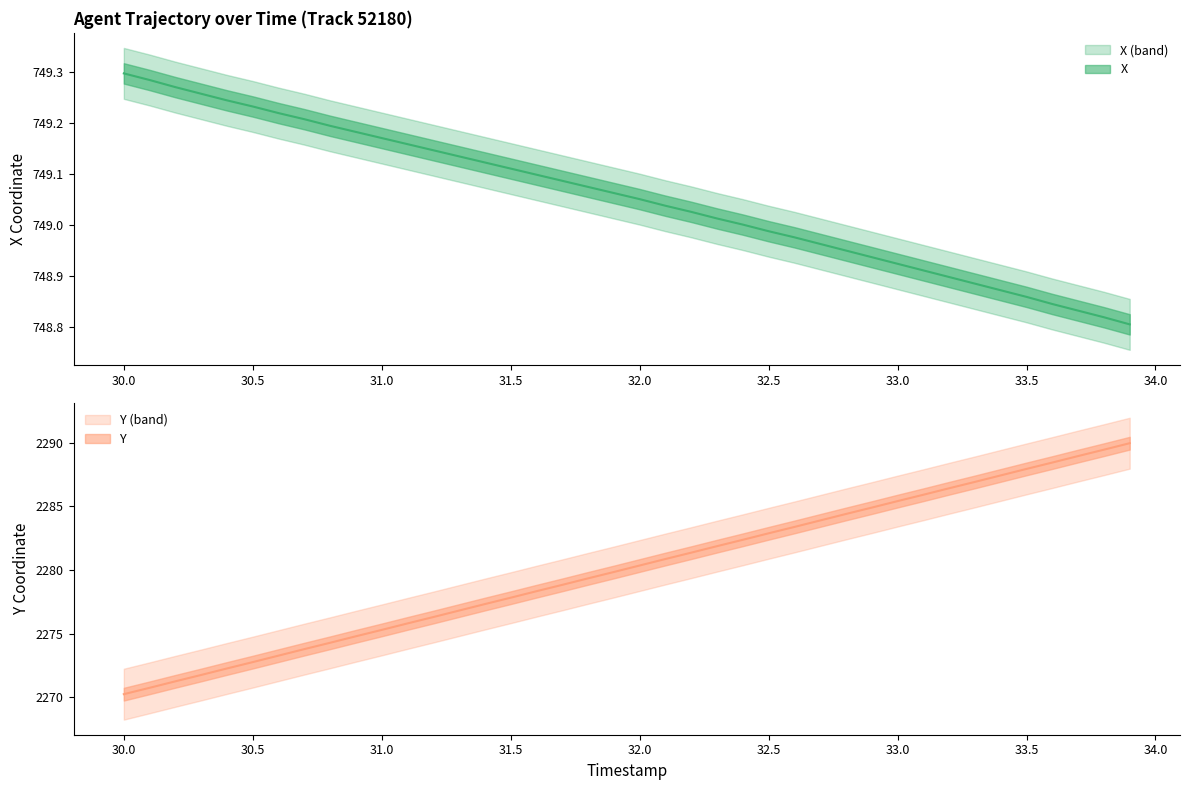

How many lines are shown in the chart?

2